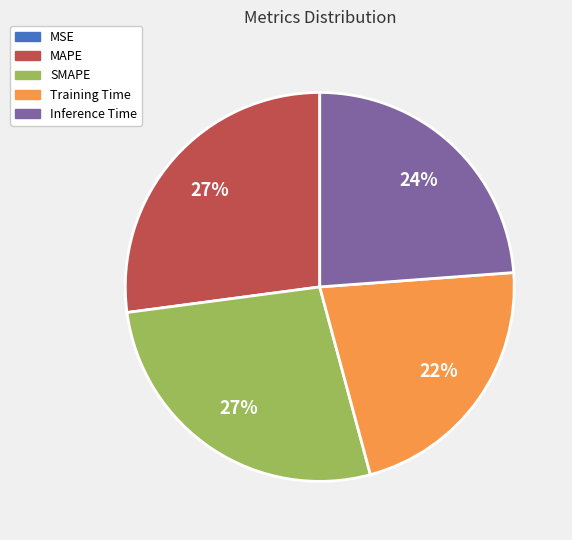

Is SMAPE the majority of the pie?

No